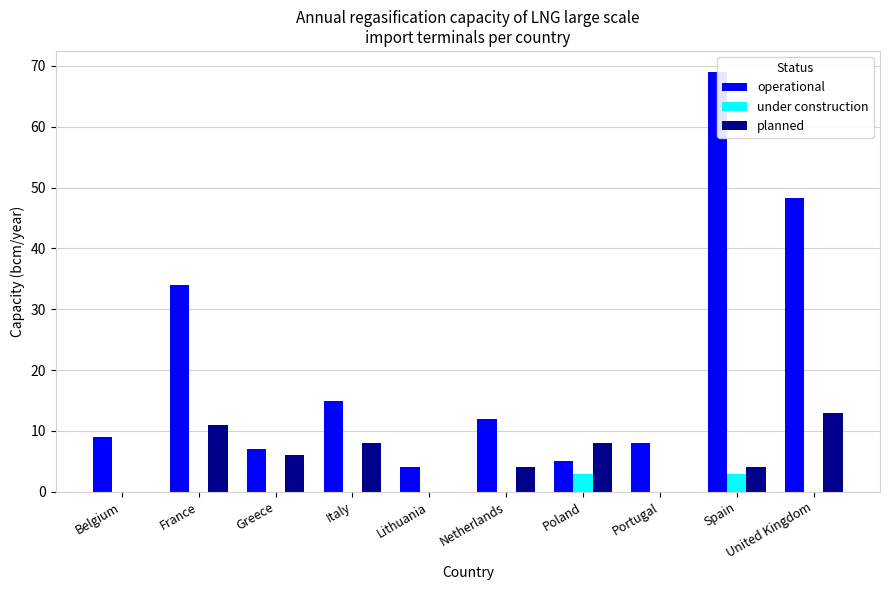

Are the bars horizontal?

No